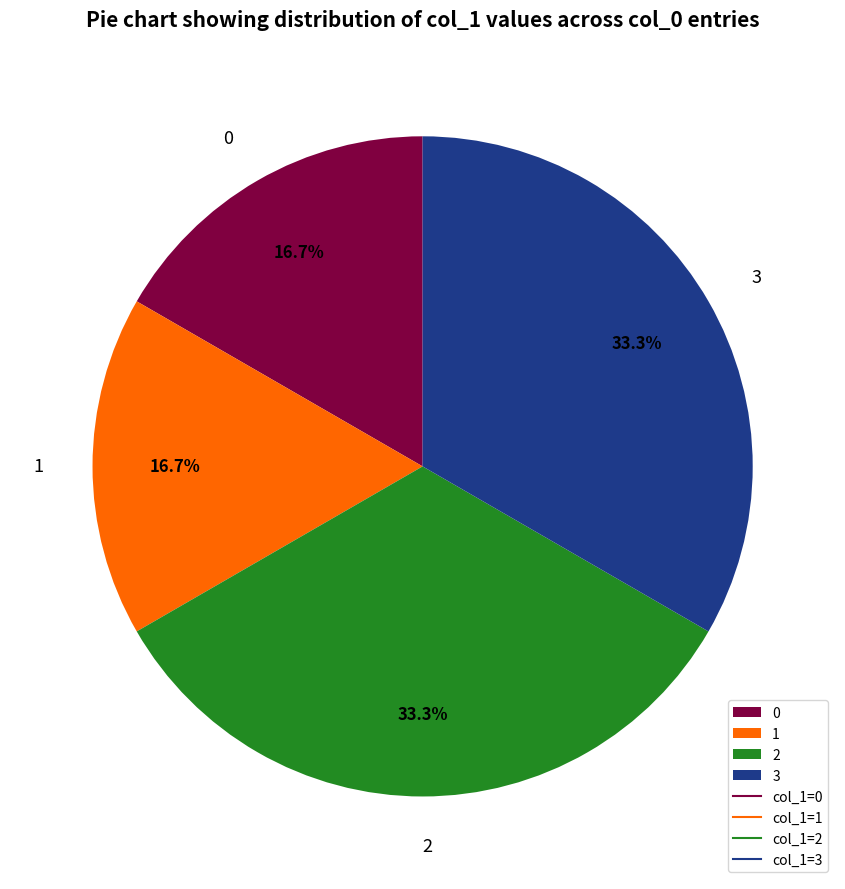

What percentage do 3 and 0 together represent?

50.0%